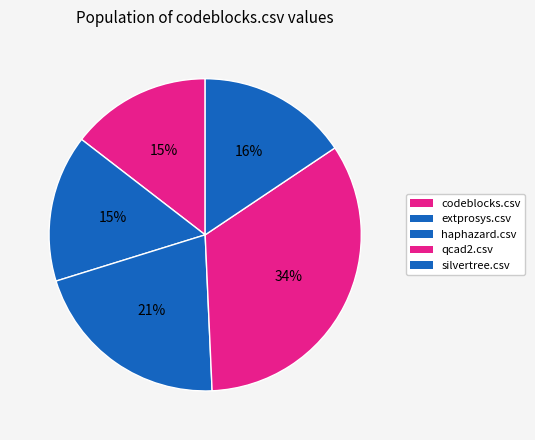

How many segments does this pie chart have?

5